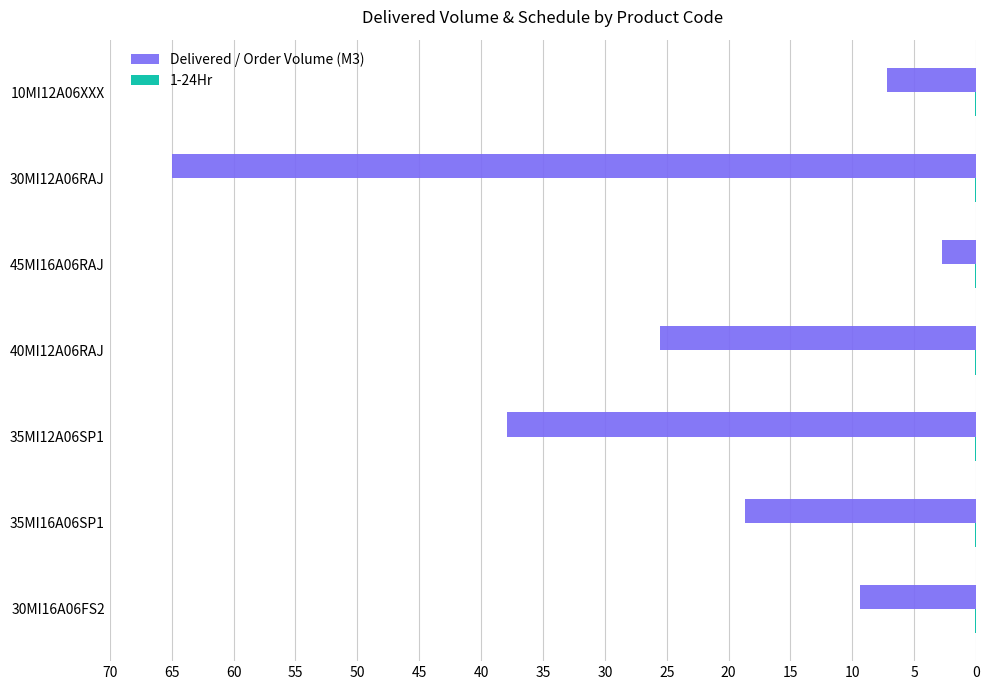

The value of Delivered / Order Volume (M3) at 10MI12A06XXX is 7.2. True or false?

True